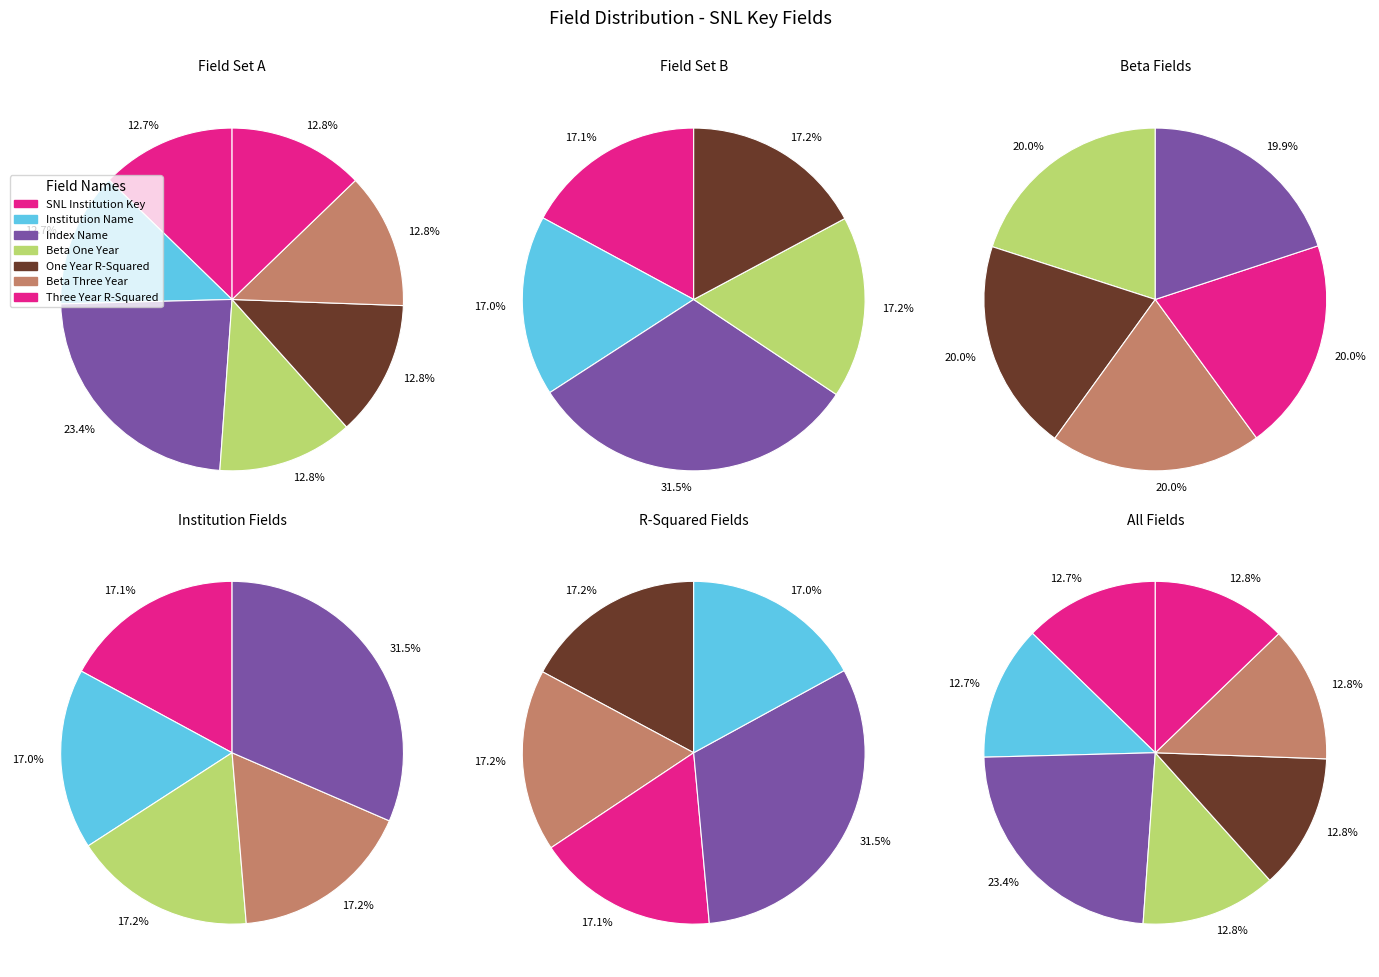

What is the smallest slice in the pie chart?

SNL Institution Key